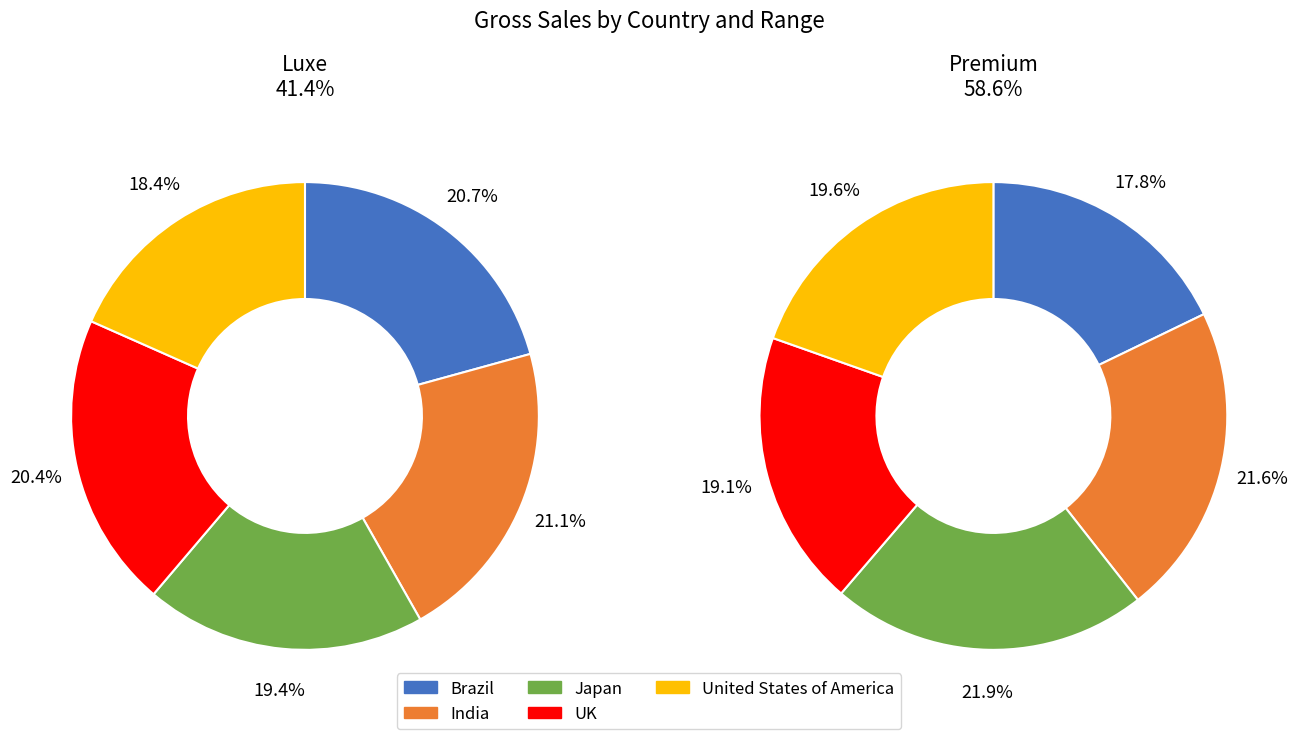

Combined, what portion of the pie is Brazil and UK?

41.2%